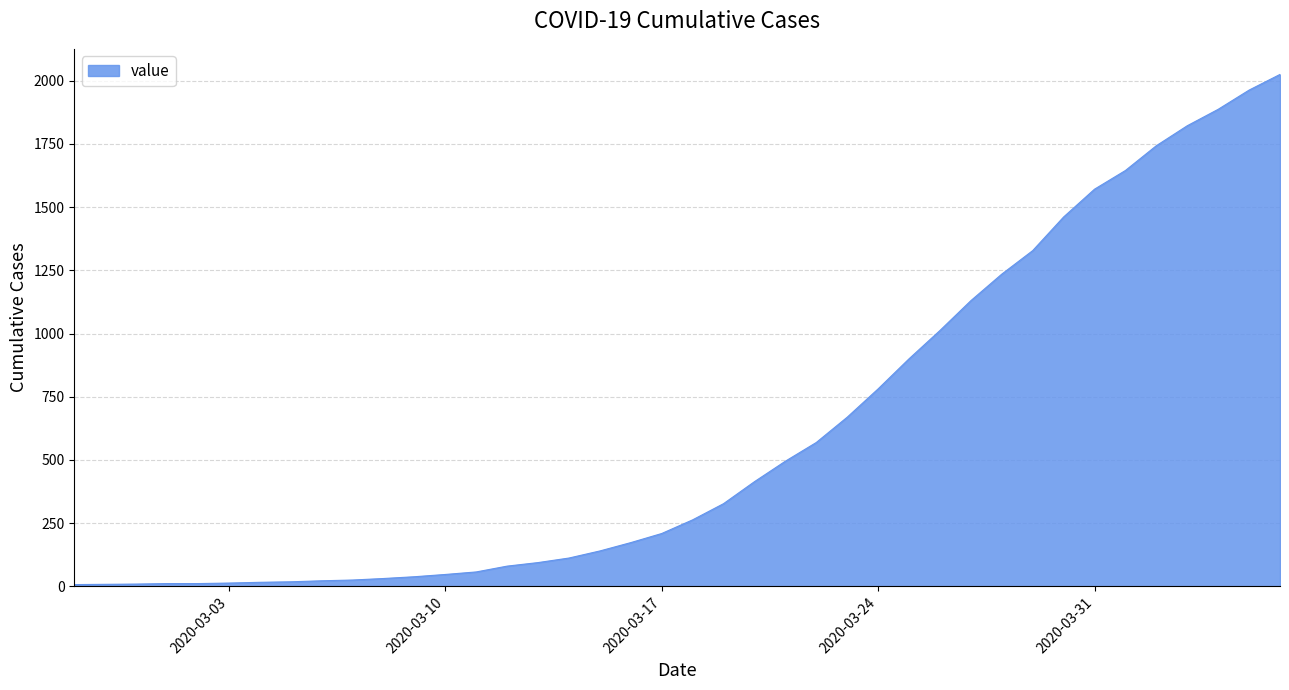

What is the greatest value displayed?

2025